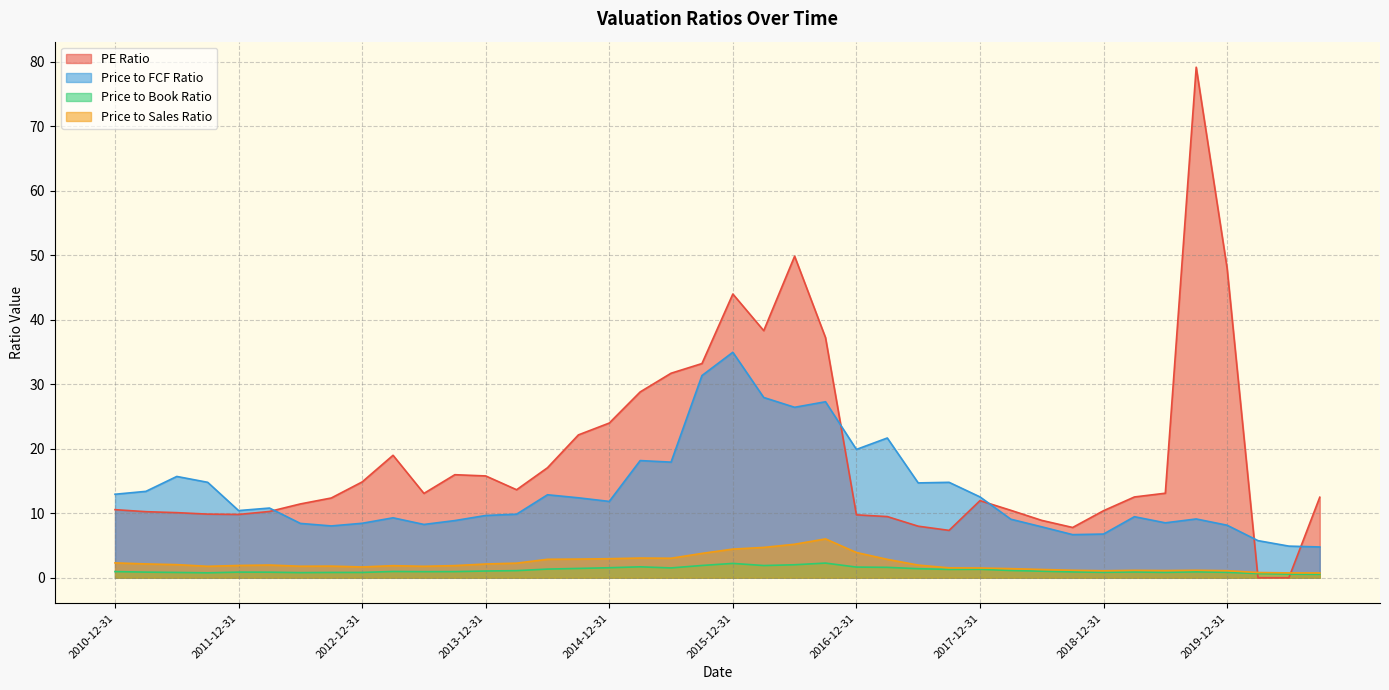

What are all the series names shown in the legend?

PE Ratio, Price to FCF Ratio, Price to Book Ratio, Price to Sales Ratio